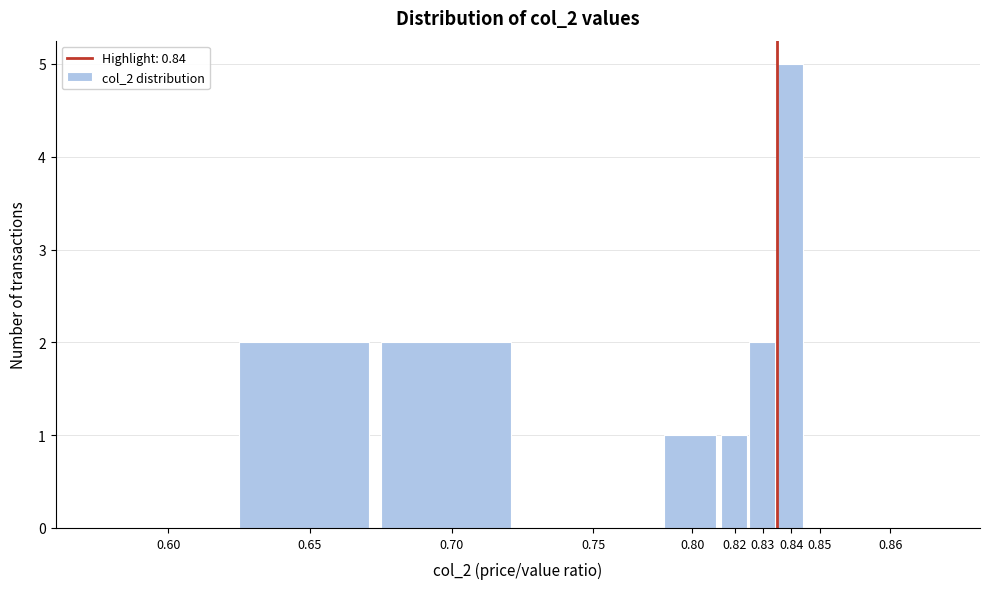

Reading left to right, what are all the values shown in this chart?

0.60=0	0.65=2	0.70=2	0.75=0	0.80=1	0.82=1	0.83=2	0.84=5	0.85=0	0.86=0